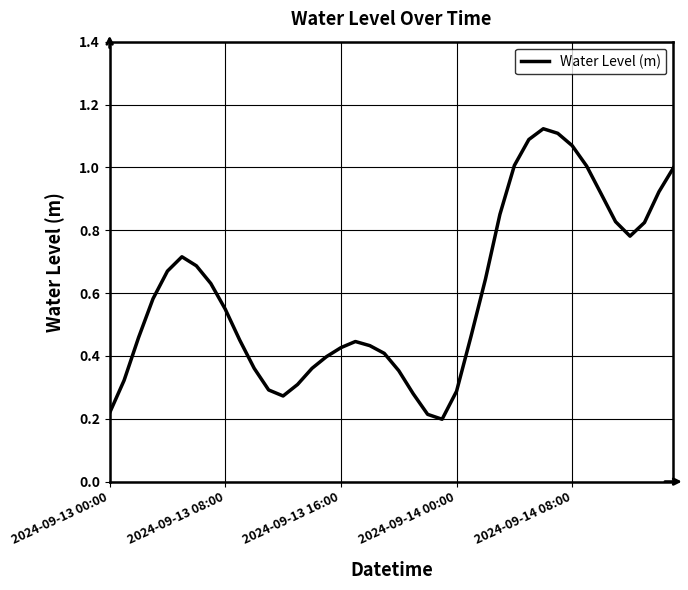

How many lines are shown in the chart?

1